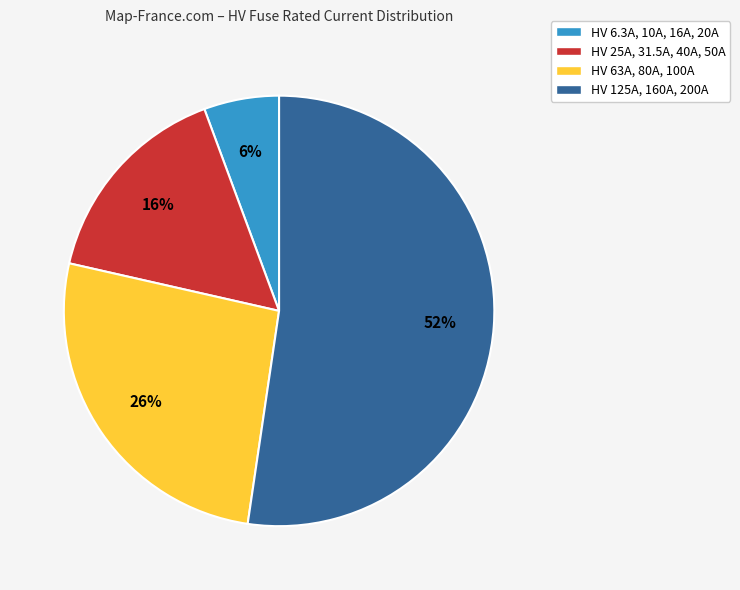

True or false: HV 125A, 160A, 200A accounts for 52% of the total.

True